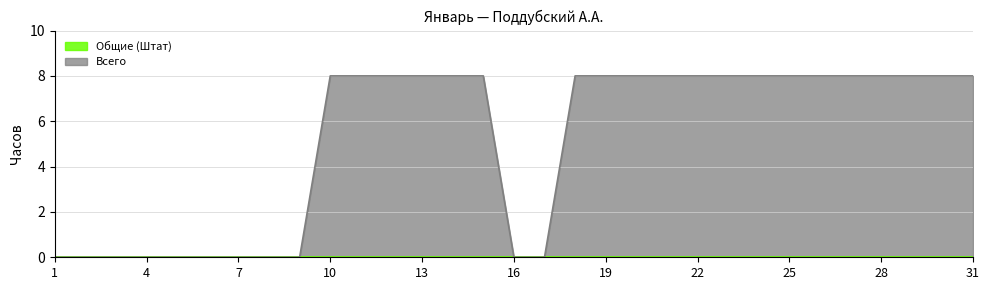

What is the value of the 11th point from the left?

8